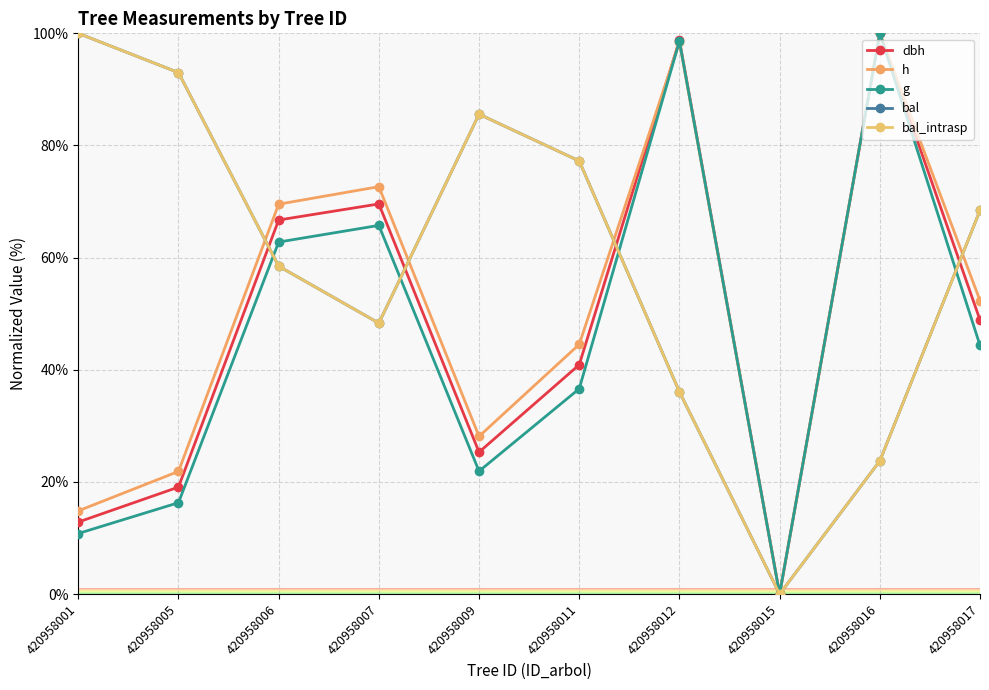

Does the chart have visible grid lines?

Yes